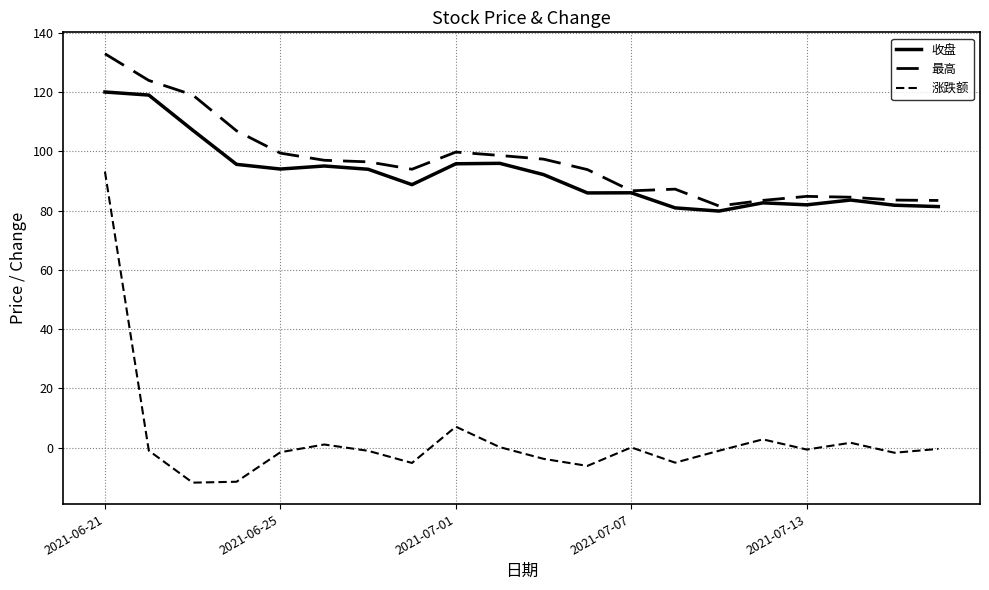

How many lines are shown in the chart?

3